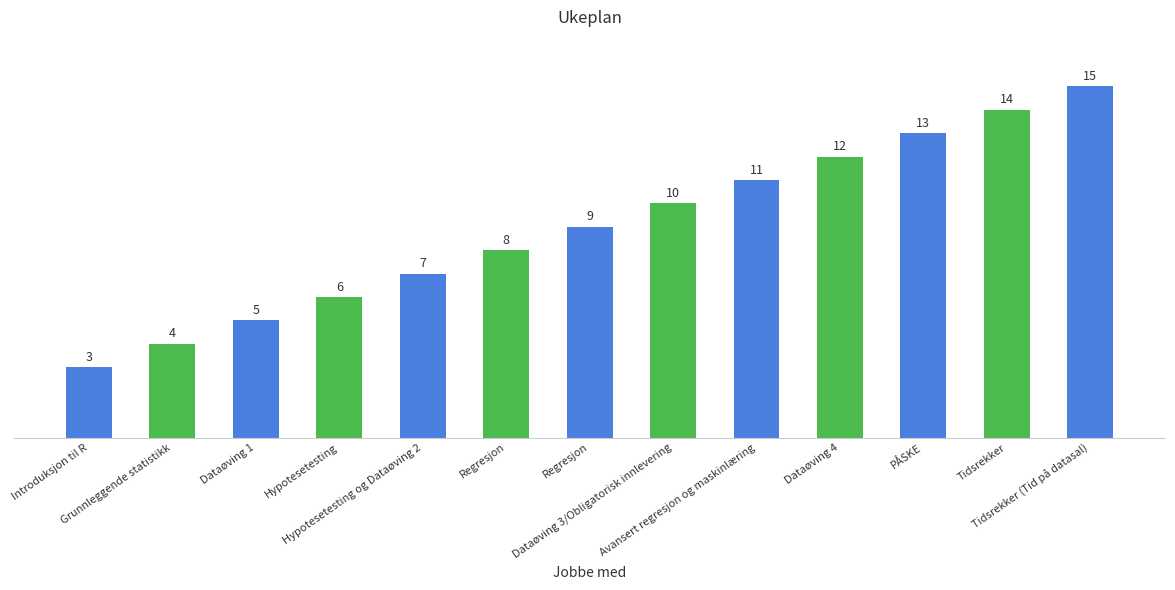

Which category has the lowest value across all series?

Introduksjon til R